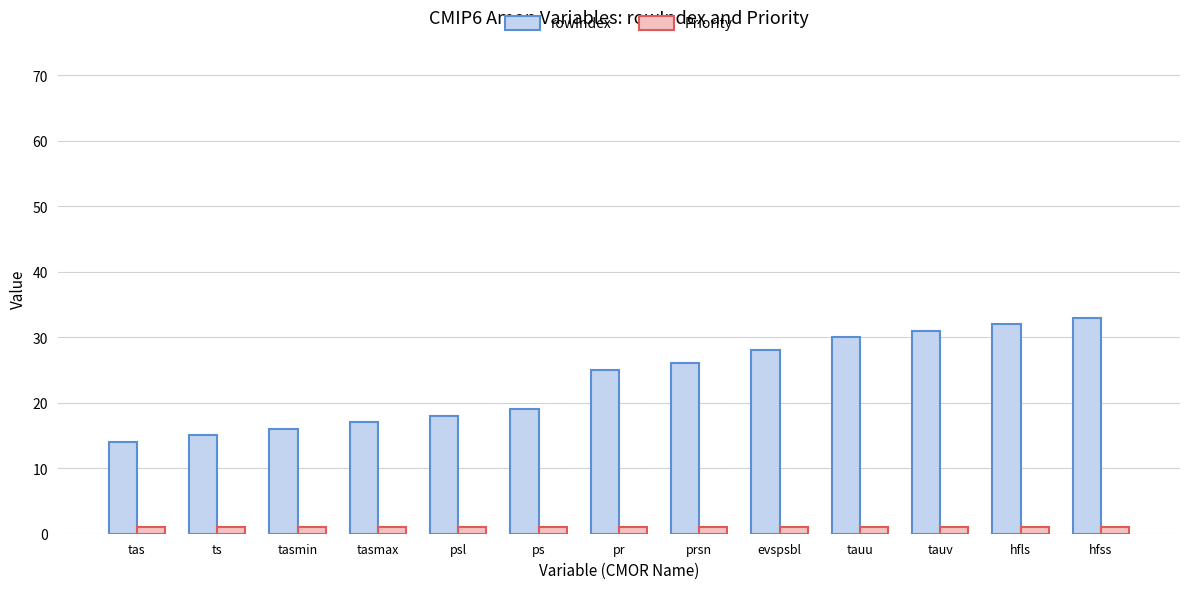

Reading right to left, what are all the values shown in this chart?

rowIndex: 33	32	31	30	28	26	25	19	18	17	16	15	14
Priority: 1	1	1	1	1	1	1	1	1	1	1	1	1